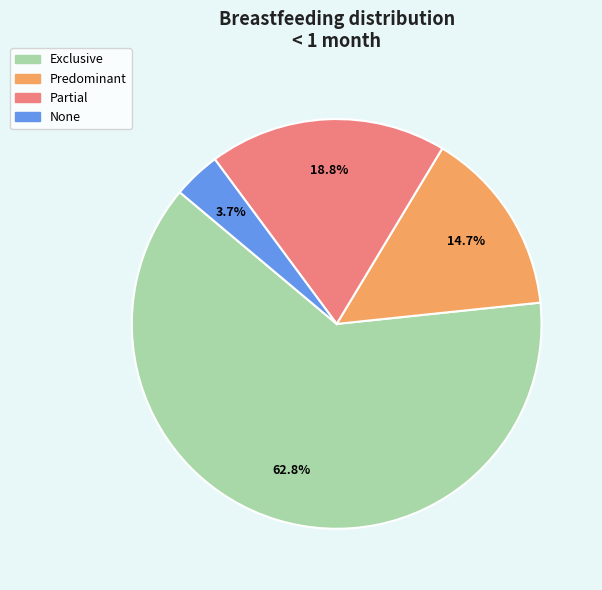

To the nearest percent, what portion does Exclusive represent?

63%